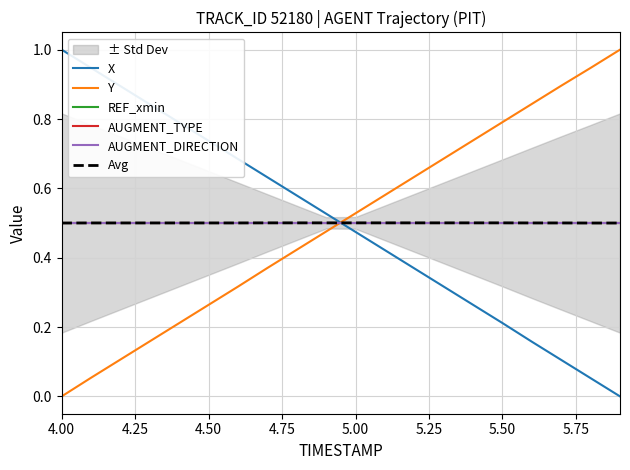

Is it true that AUGMENT_TYPE equals 0.5 at 4.50?

True